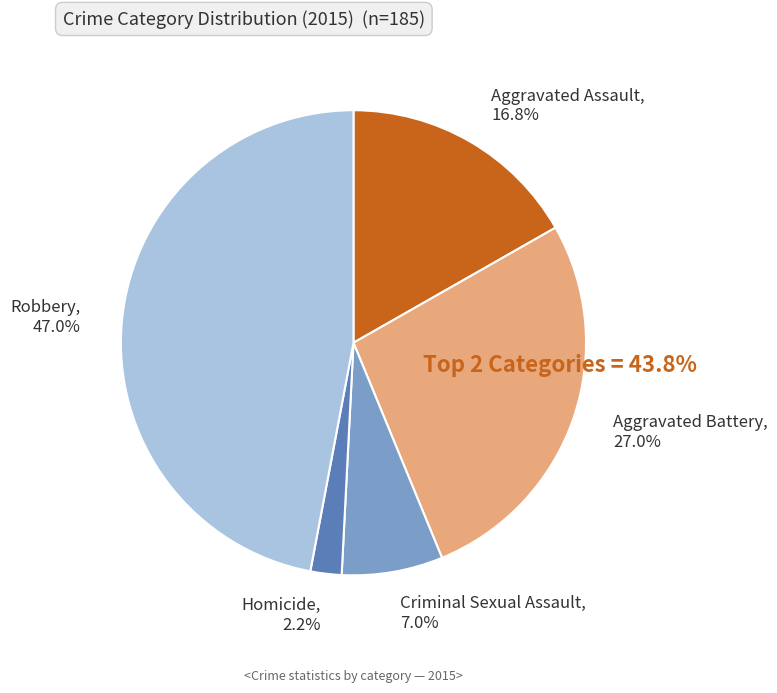

What percentage is the Robbery slice, to the nearest percent?

47%